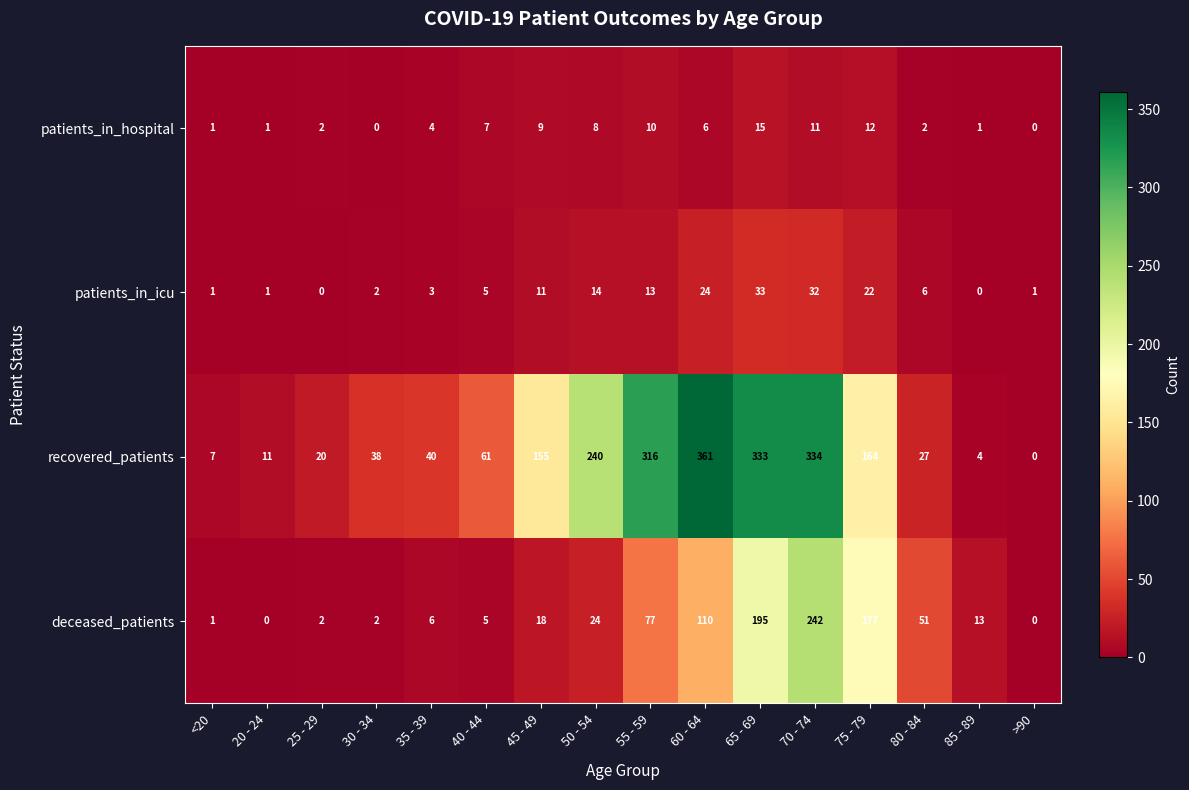

What is the maximum value shown in the chart?

361